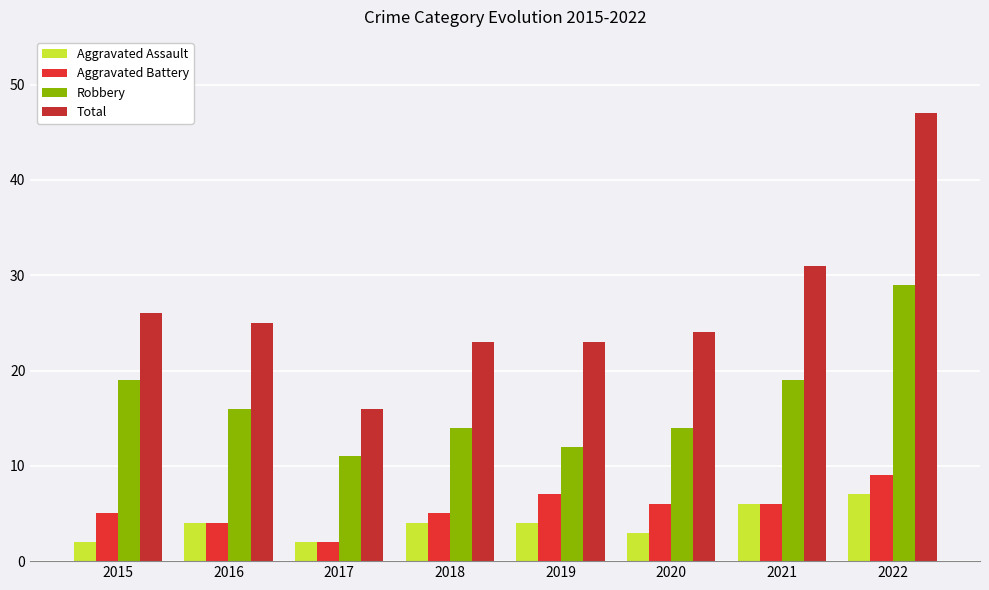

What is the average value of the Aggravated Battery series?

6